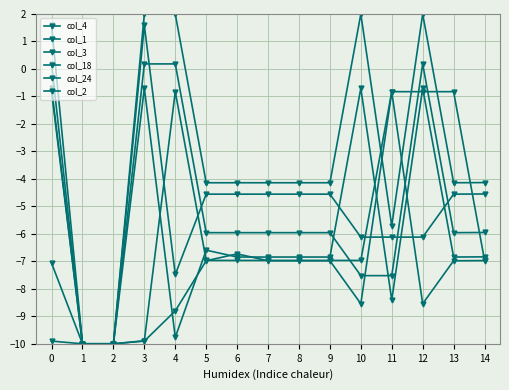

How many series are shown in this chart?

6